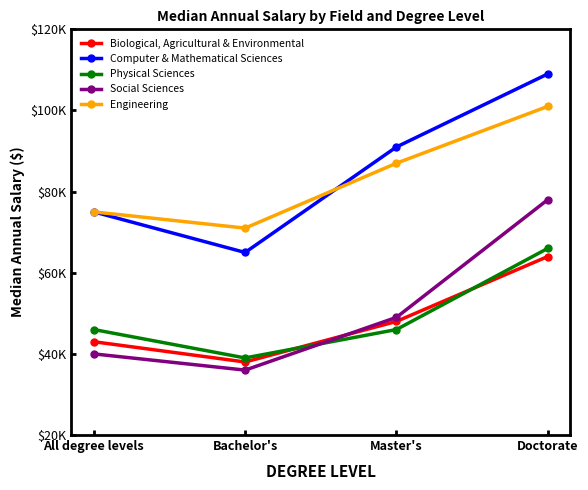

At which category is the sum across all series the highest?

Doctorate